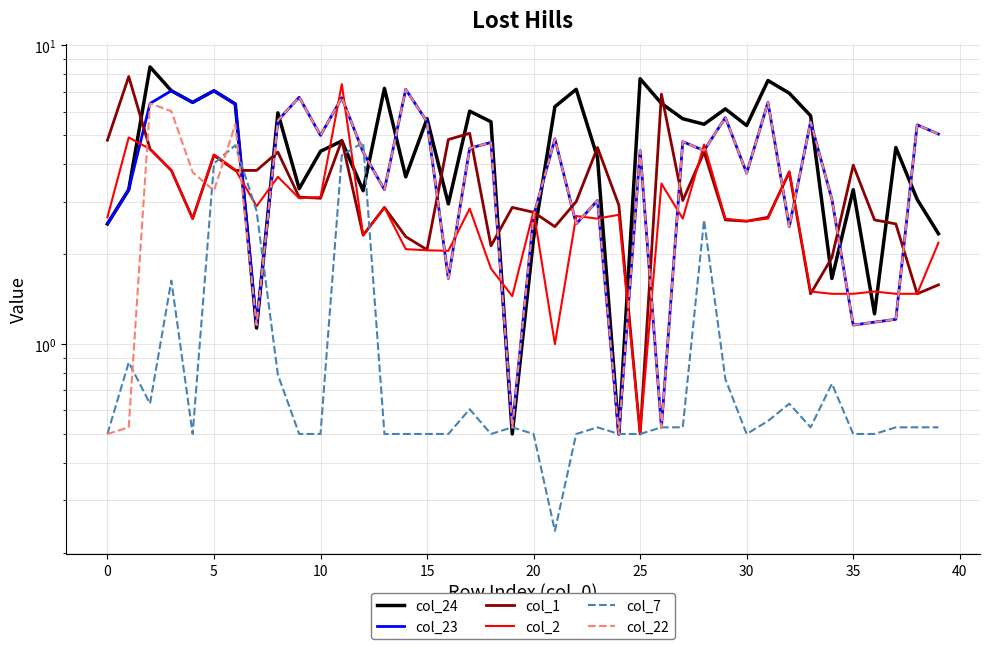

True or false: col_22 and col_23 cross at least once.

False